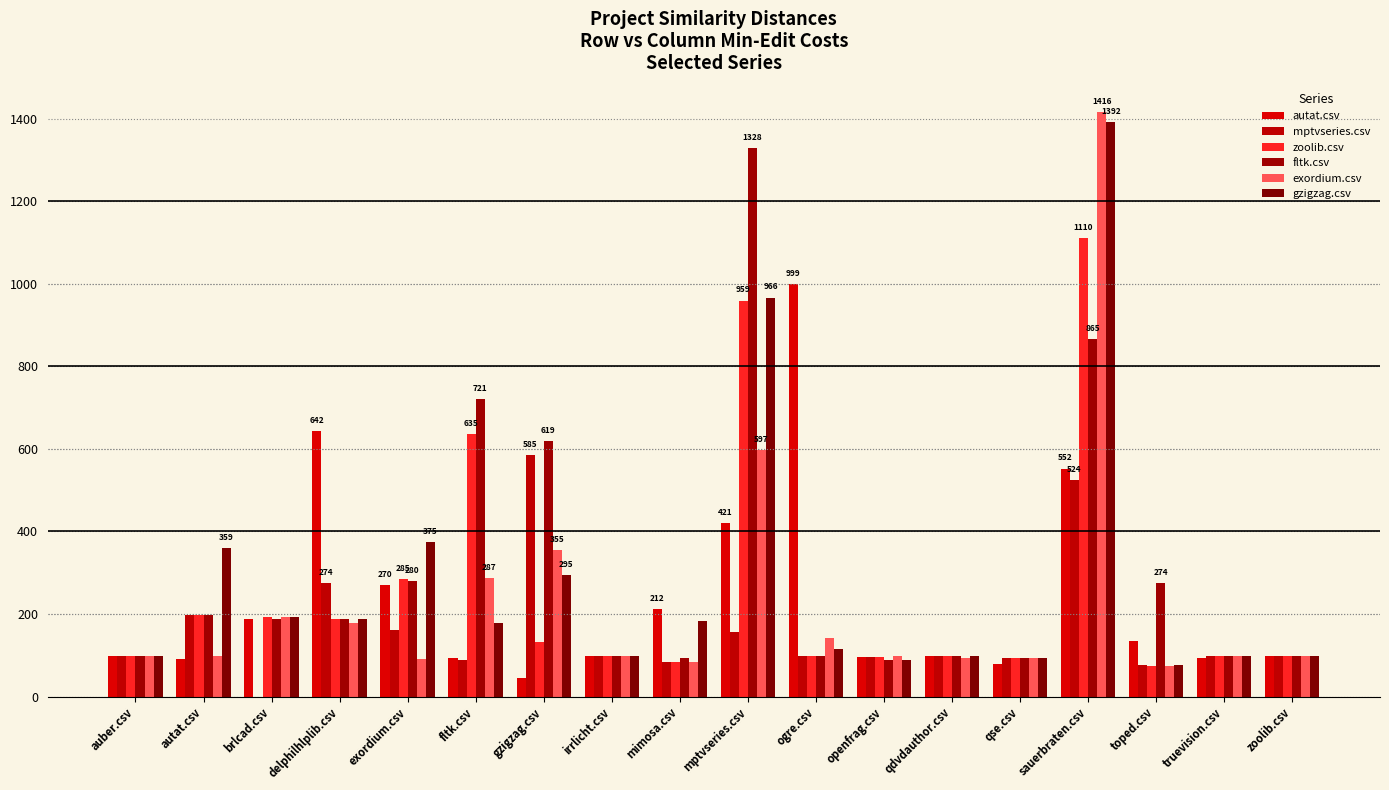

Which series has the largest total across all categories?

fltk.csv